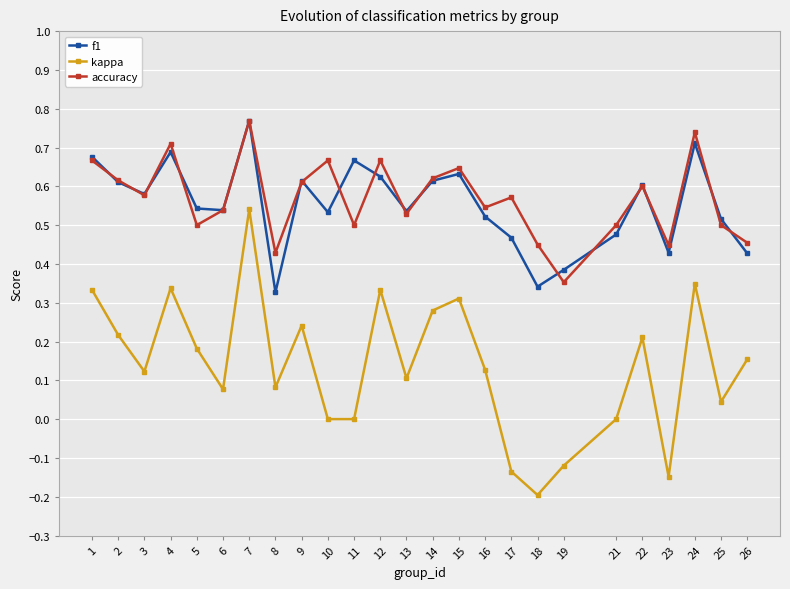

How many data points does each series have?

25